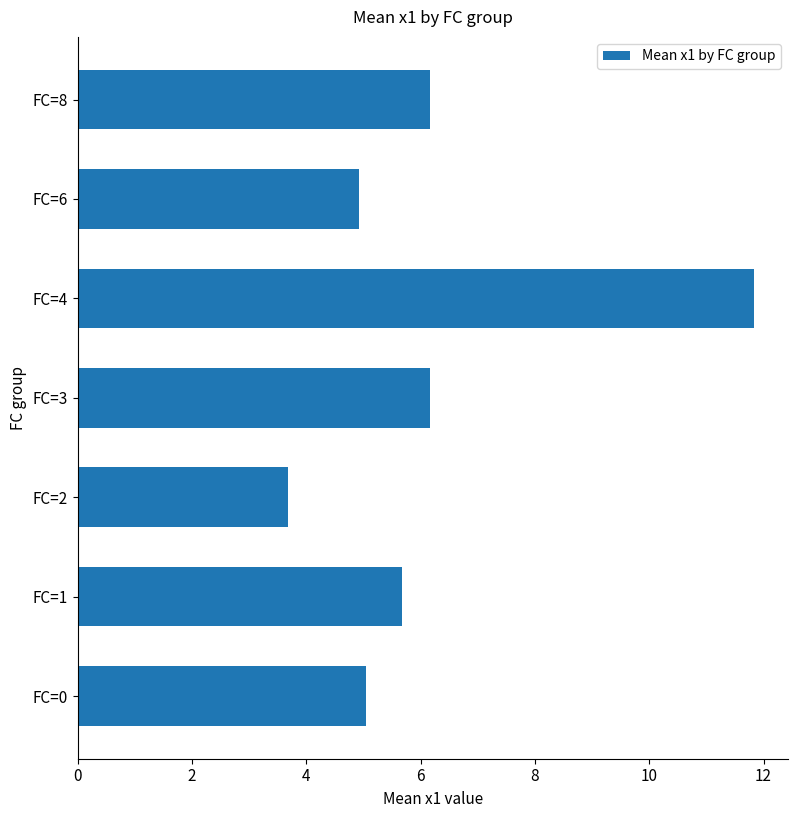

Reading top to bottom, list all the values displayed in this chart.

FC=8=6.2	FC=6=4.9	FC=4=11.8	FC=3=6.2	FC=2=3.7	FC=1=5.7	FC=0=5.0